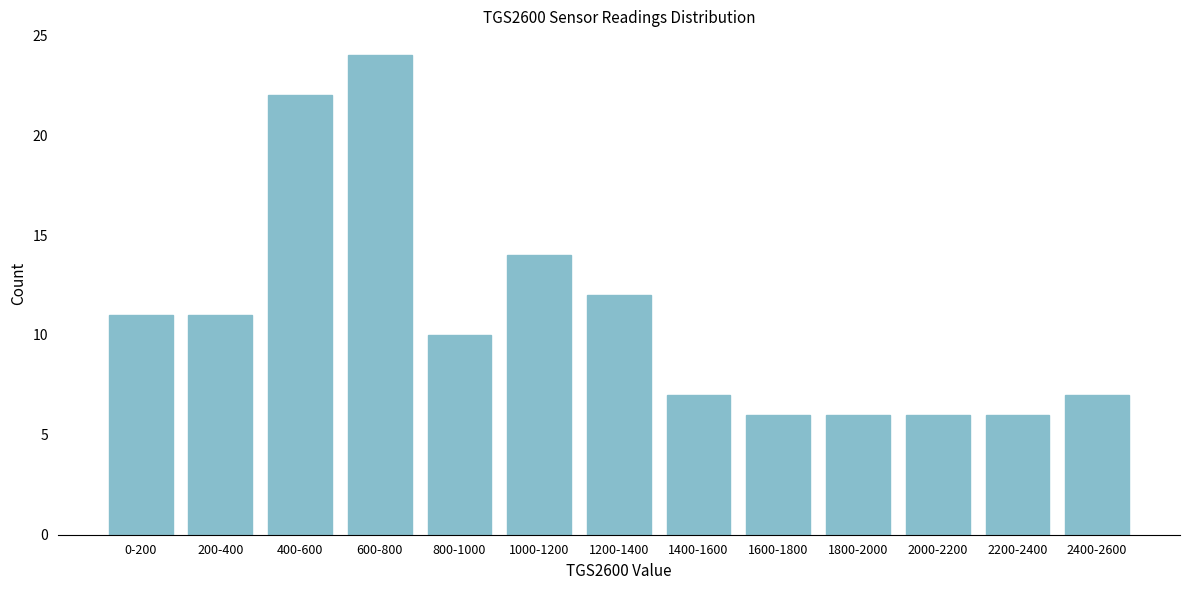

Reading left to right, list all the values displayed in this chart.

0-200=11	200-400=11	400-600=22	600-800=24	800-1000=10	1000-1200=14	1200-1400=12	1400-1600=7	1600-1800=6	1800-2000=6	2000-2200=6	2200-2400=6	2400-2600=7